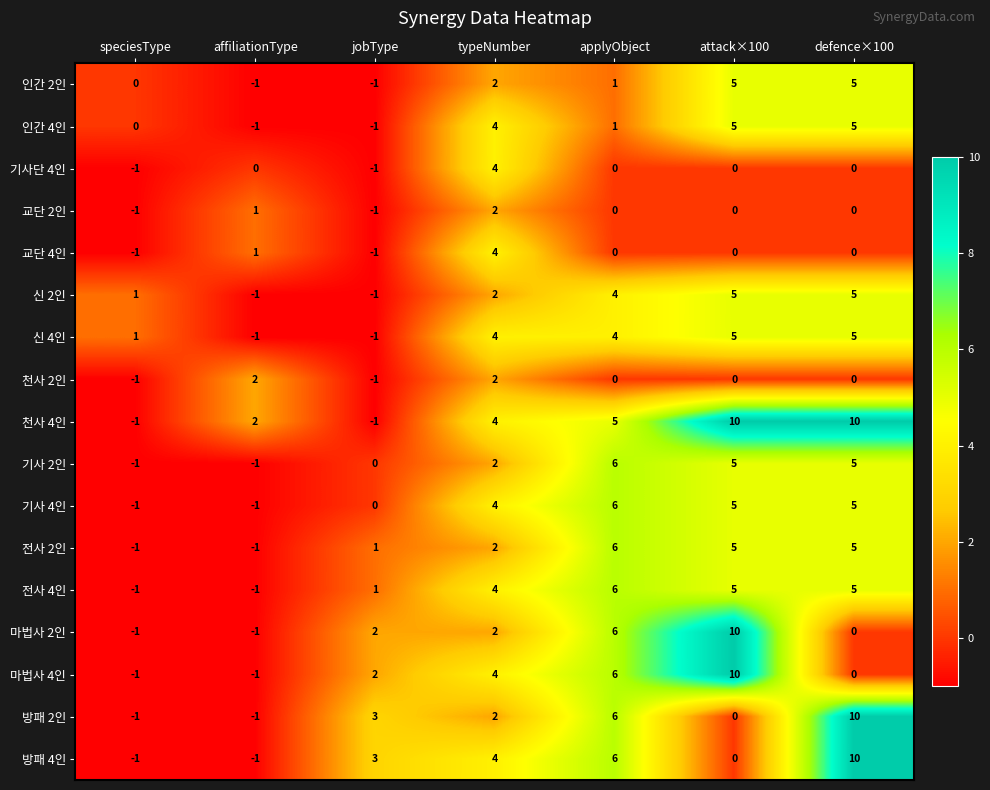

What is the difference between the second highest and minimum values in the 방패 2인 series?

7